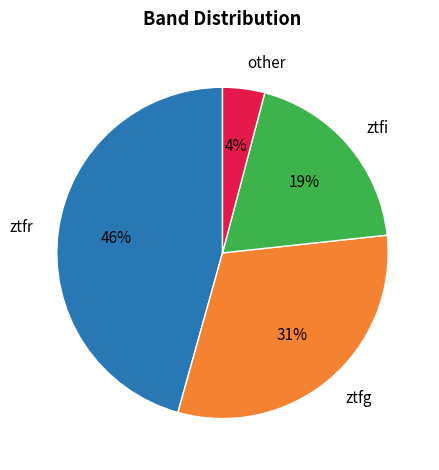

True or false: ztfg accounts for 25% of the total.

False